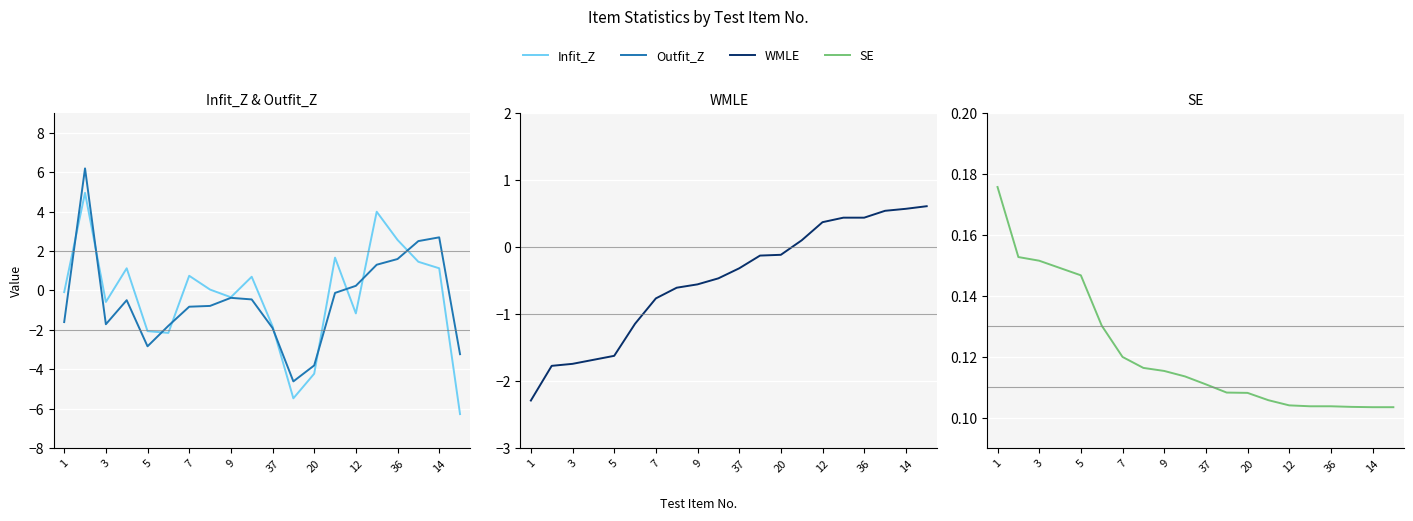

What are all the series names shown in the legend?

Infit_Z, Outfit_Z, WMLE, SE